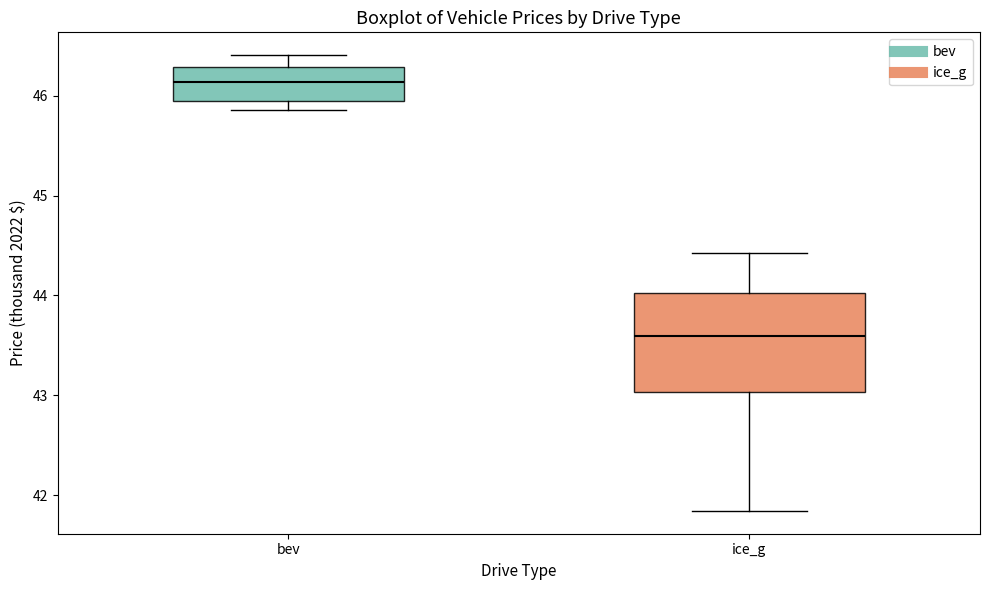

Where is the lower edge of the box for bev on the y-axis? The values are not printed on the chart, so give them approximately, as read against the axis.

45.9